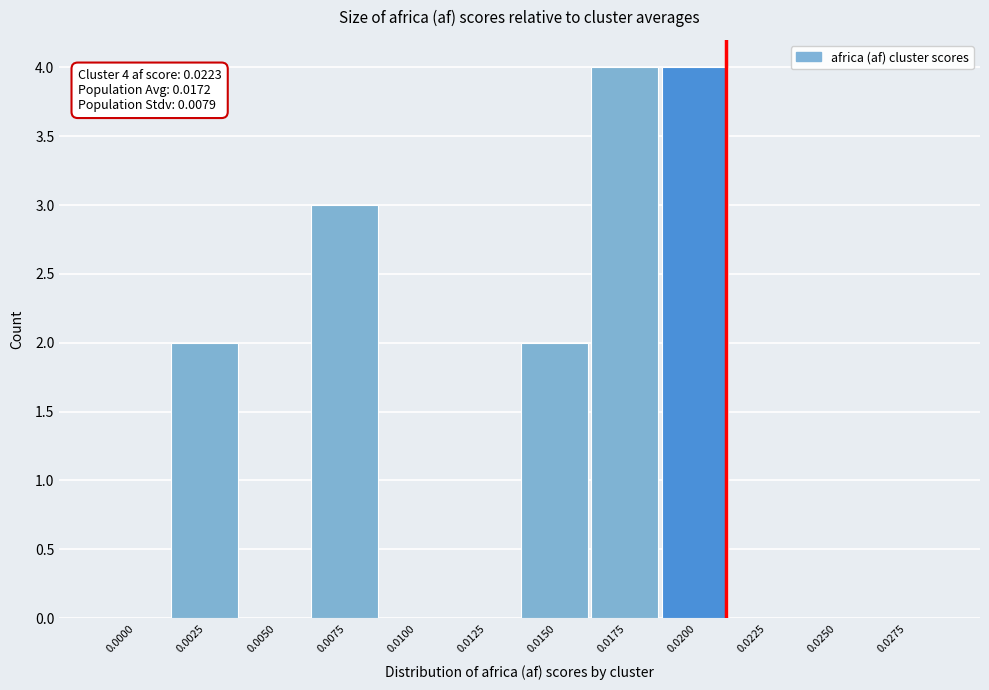

Reading left to right, what are all the values shown in this chart?

0.0000=0	0.0025=2	0.0050=0	0.0075=3	0.0100=0	0.0125=0	0.0150=2	0.0175=4	0.0200=4	0.0225=0	0.0250=0	0.0275=0